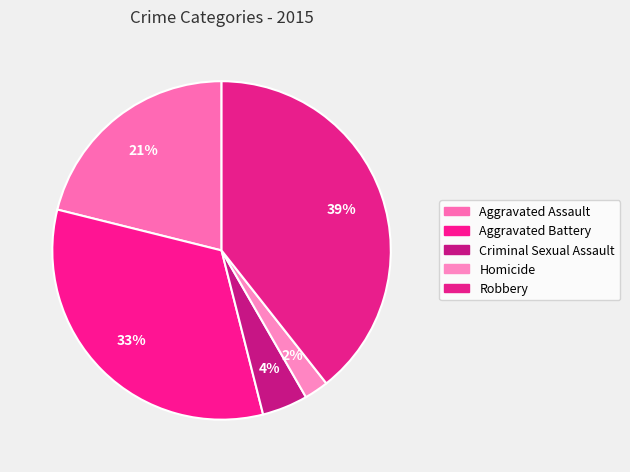

To the nearest percent, what is the difference between the largest and smallest slice percentages?

37%